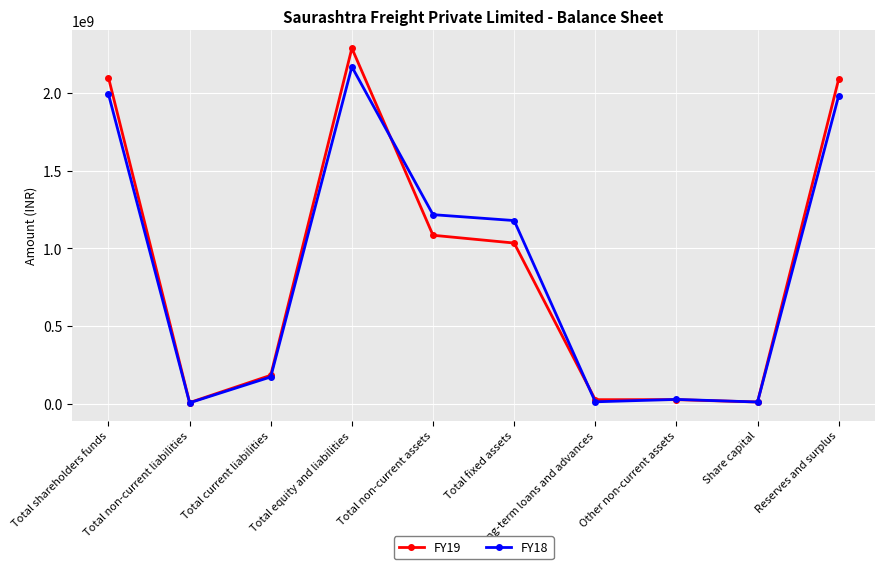

Rank the series by their maximum value, from lowest to highest.

FY18, FY19